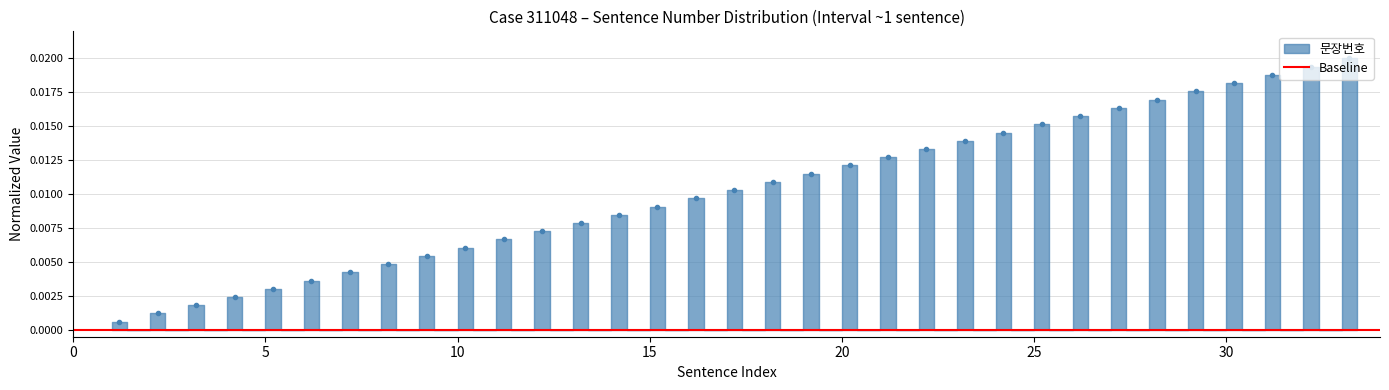

Which has a higher value, 33 or 29?

33